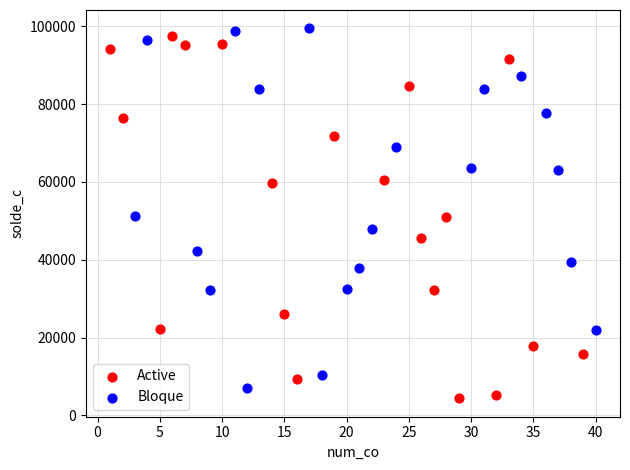

Which series contains the highest Y value?

Bloque